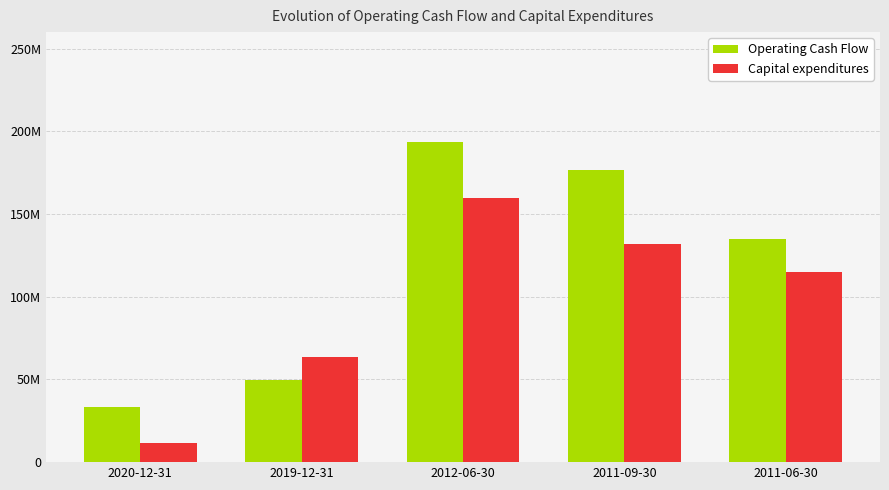

What is the sum of all Capital expenditures values?

482086000